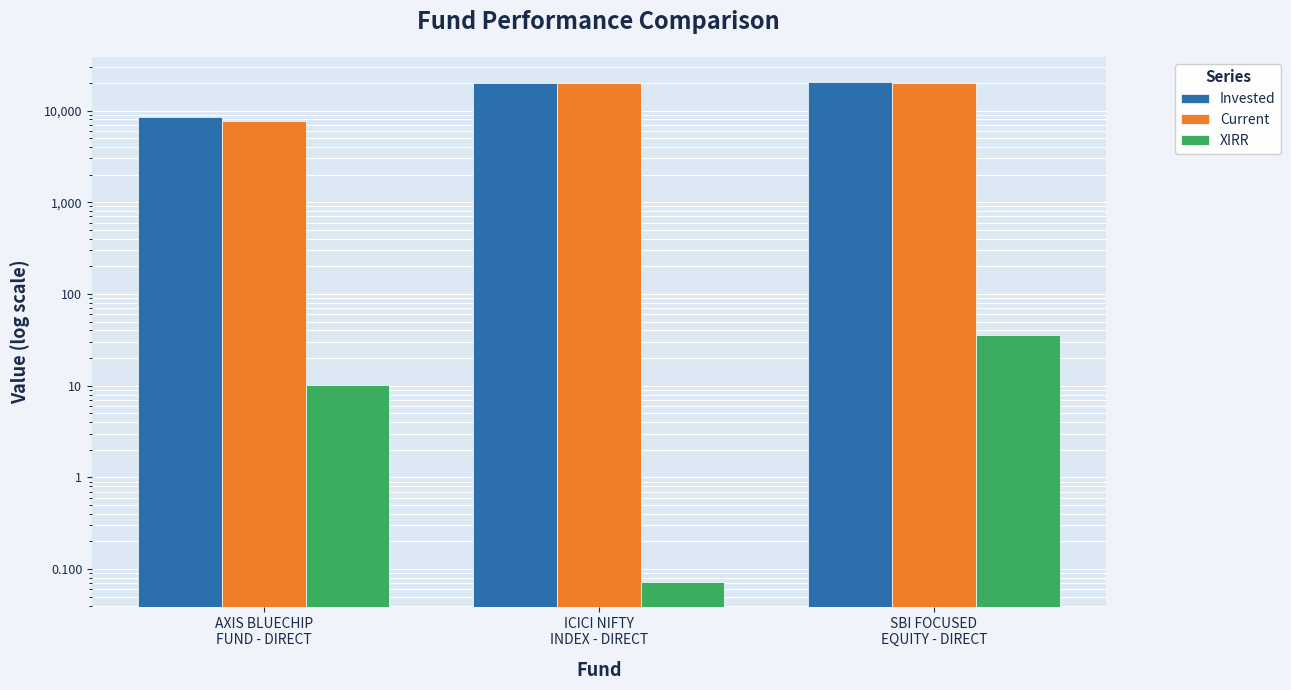

What is the total value across all series at SBI FOCUSED
EQUITY - DIRECT?

40500.1